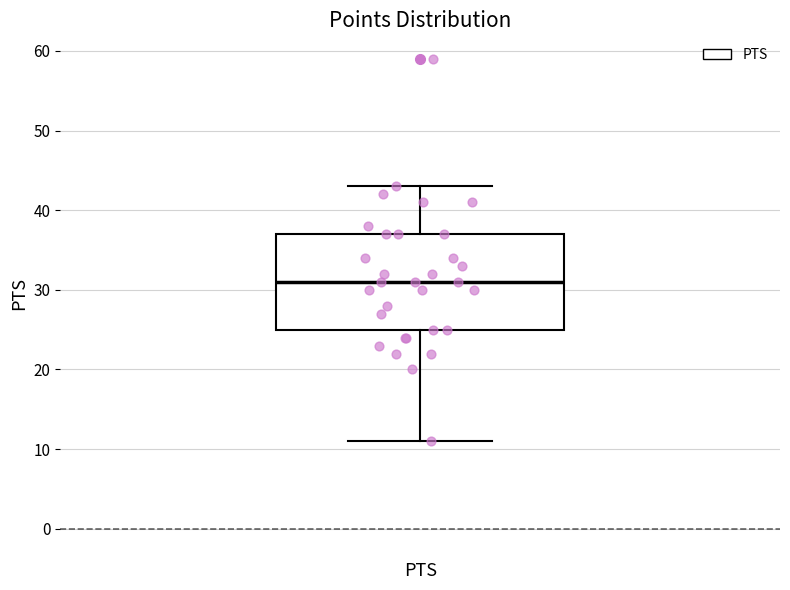

Transcribe this box plot: give where the median line is, the range the box spans, and where the two whiskers end, as read against the y-axis. The values are not printed on the chart, so give them approximately, as read against the axis.

median 31, box 25 to 37, whiskers 11 to 43